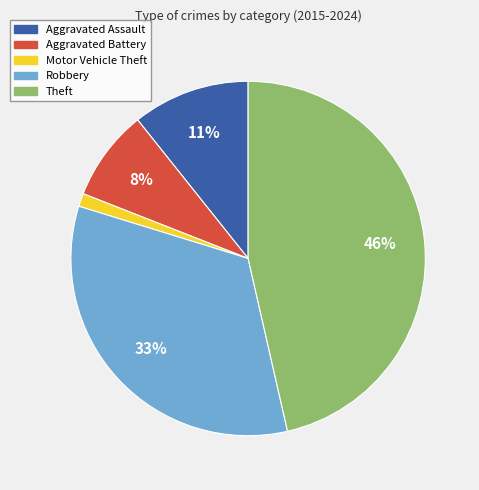

Is the sum of Robbery and Aggravated Assault greater than half?

No